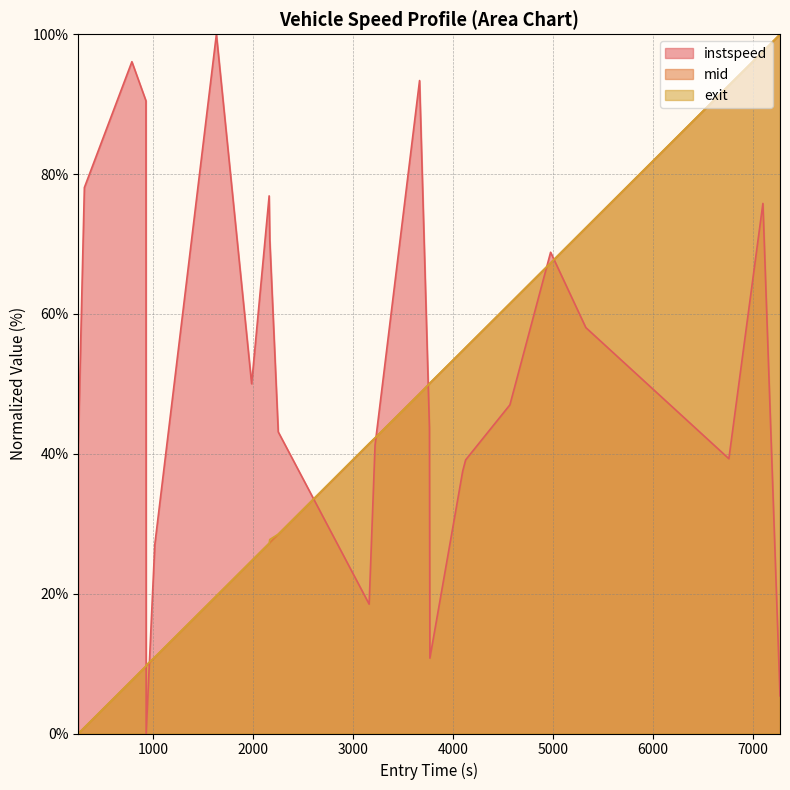

Between 3276 and 7428, which series saw the biggest shift?

exit_normalized